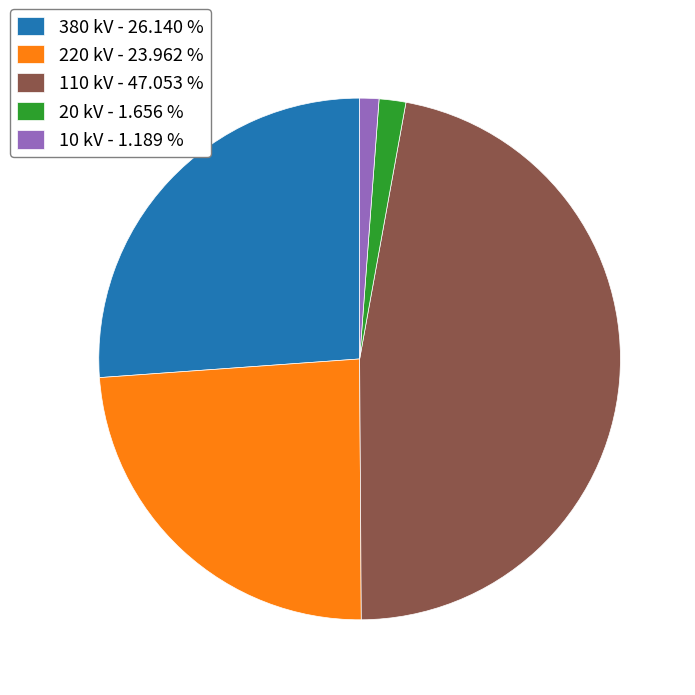

Is 220 kV the majority of the pie?

No